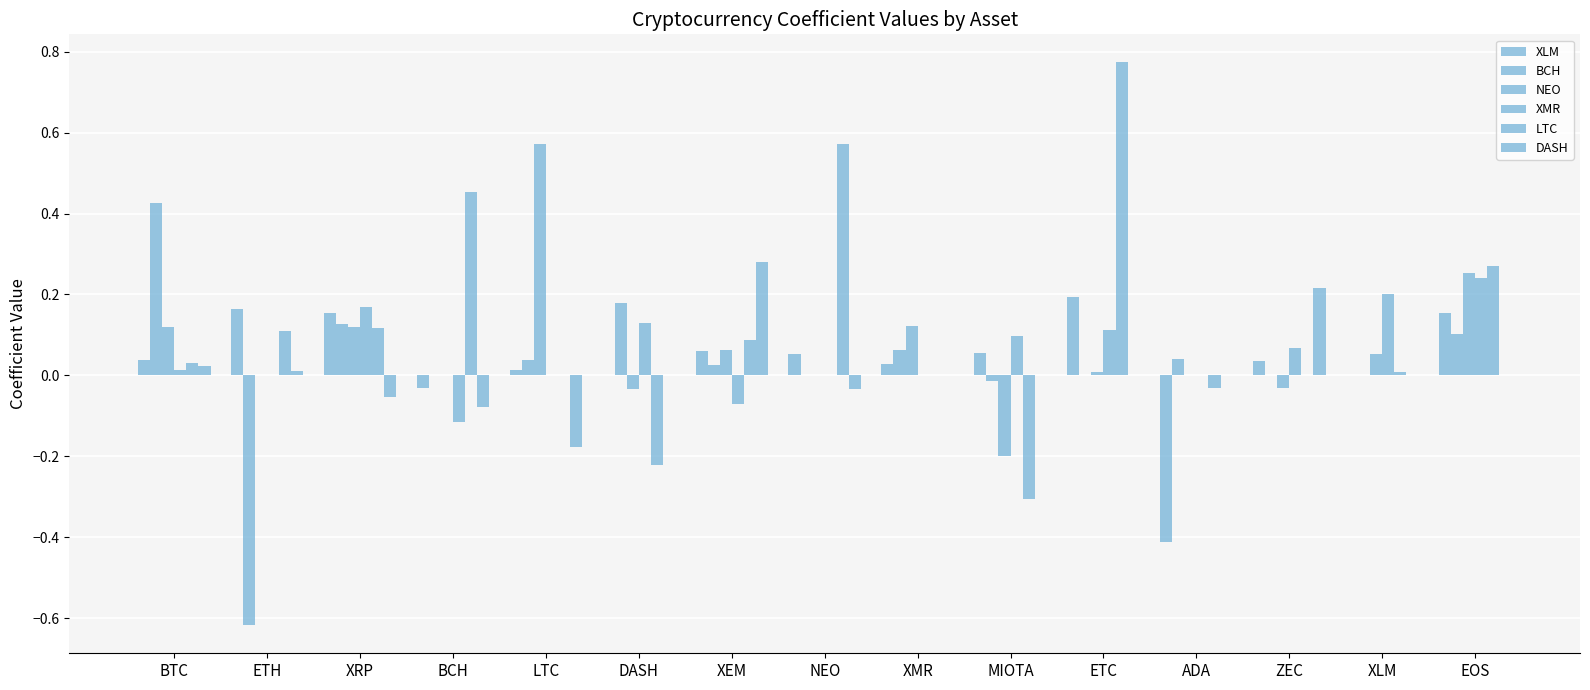

Between BCH and XMR, which series saw the biggest shift?

LTC